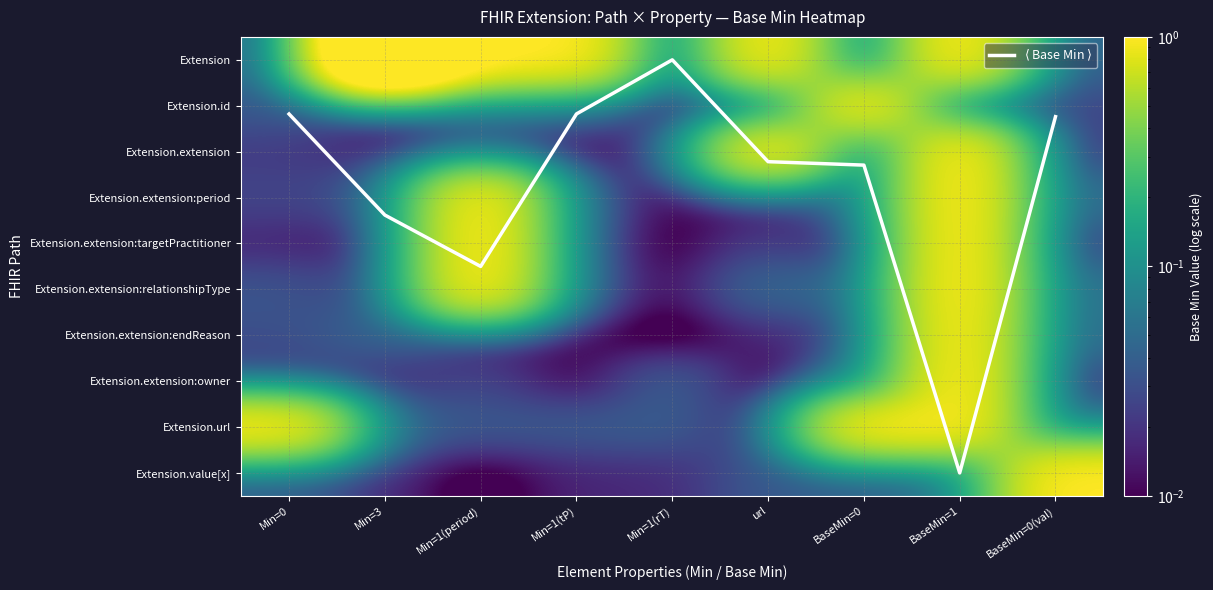

List the series in order of their peak value, lowest first.

Extension.id, Extension.extension:endReason, Extension.url, Extension.value[x], Extension.extension:owner, Extension.extension, Extension.extension:targetPractitioner, Extension.extension:relationshipType, Extension.extension:period, Extension, $\langle$ Base Min $\rangle$